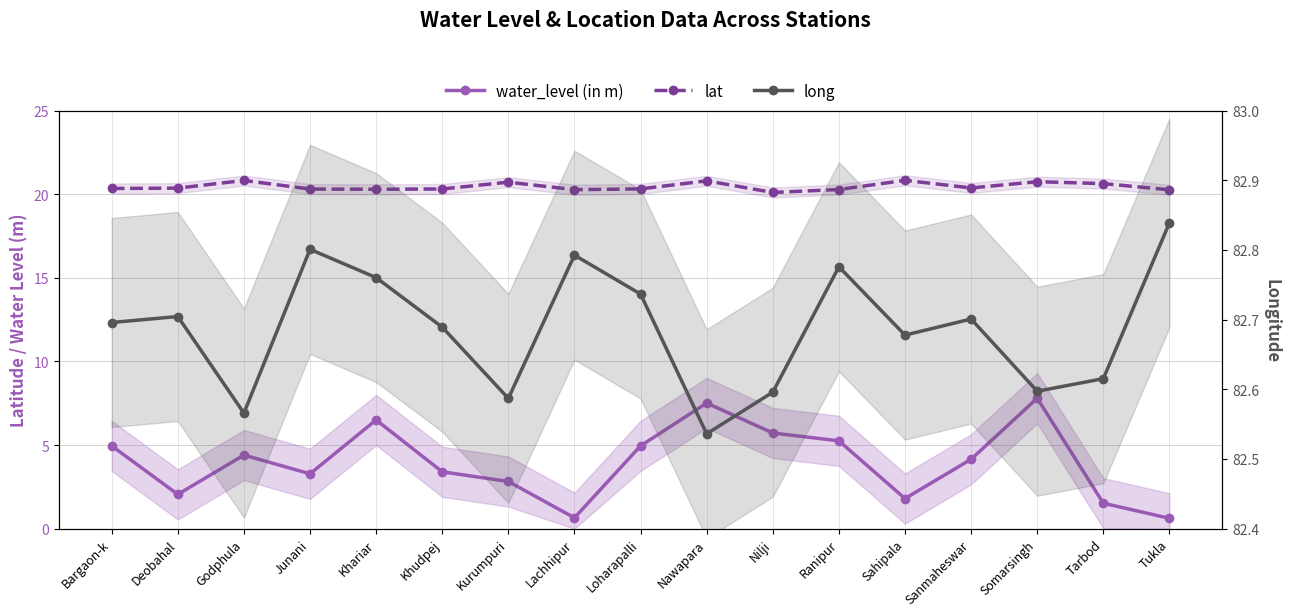

Which series has the largest total across all categories?

long